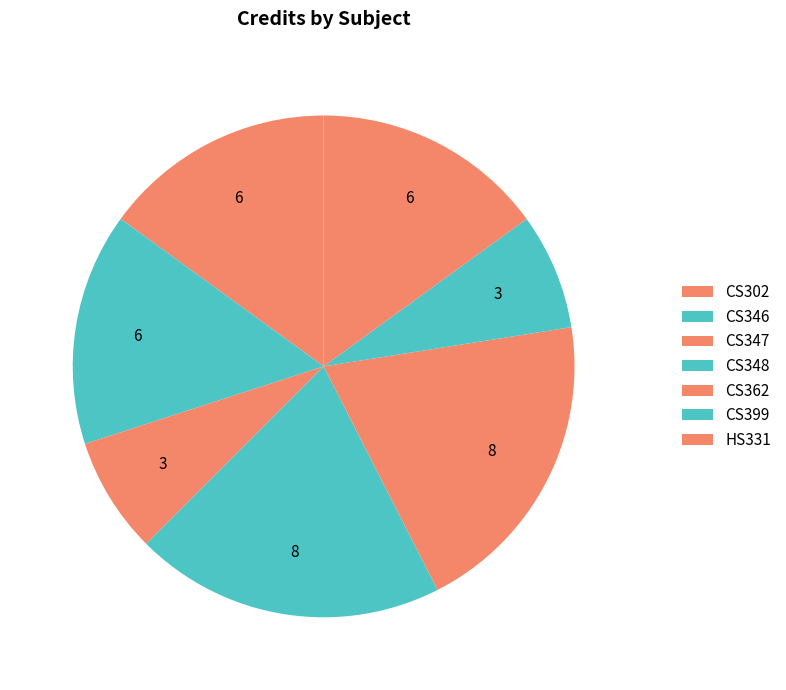

Does CS362 account for over 50% of the chart?

No